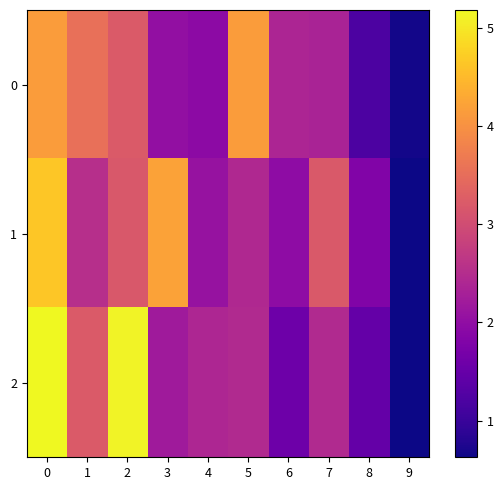

How many distinct data groups are displayed?

3